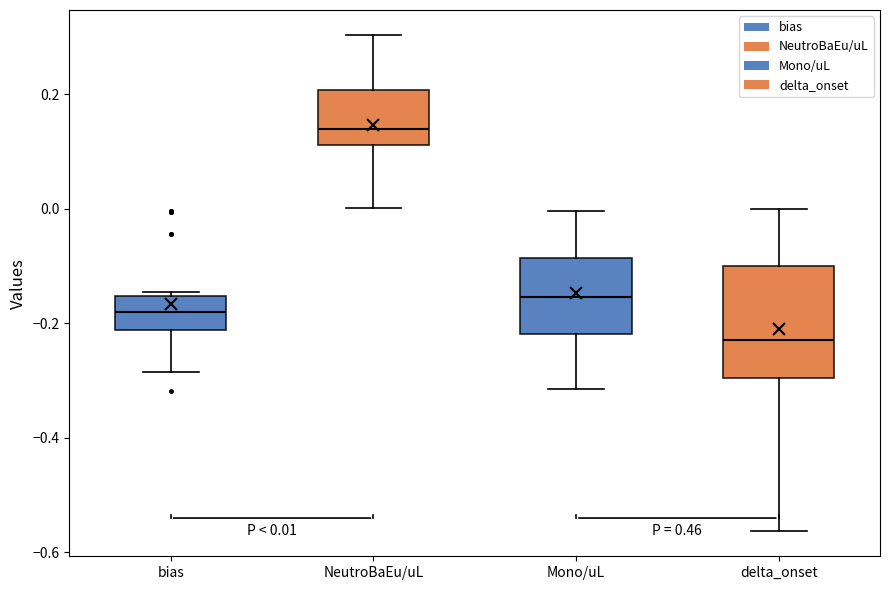

Which box has the lowest median line?

delta_onset